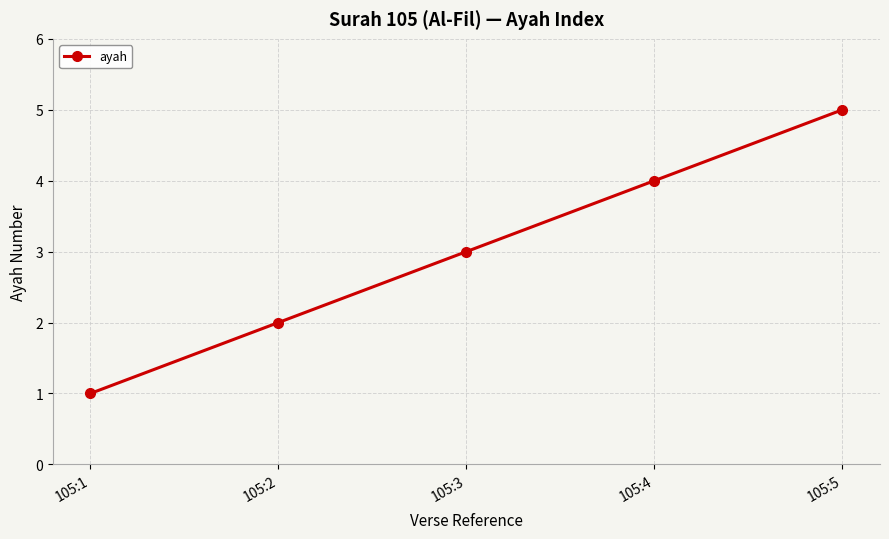

Which category has the highest value across all series?

105:5